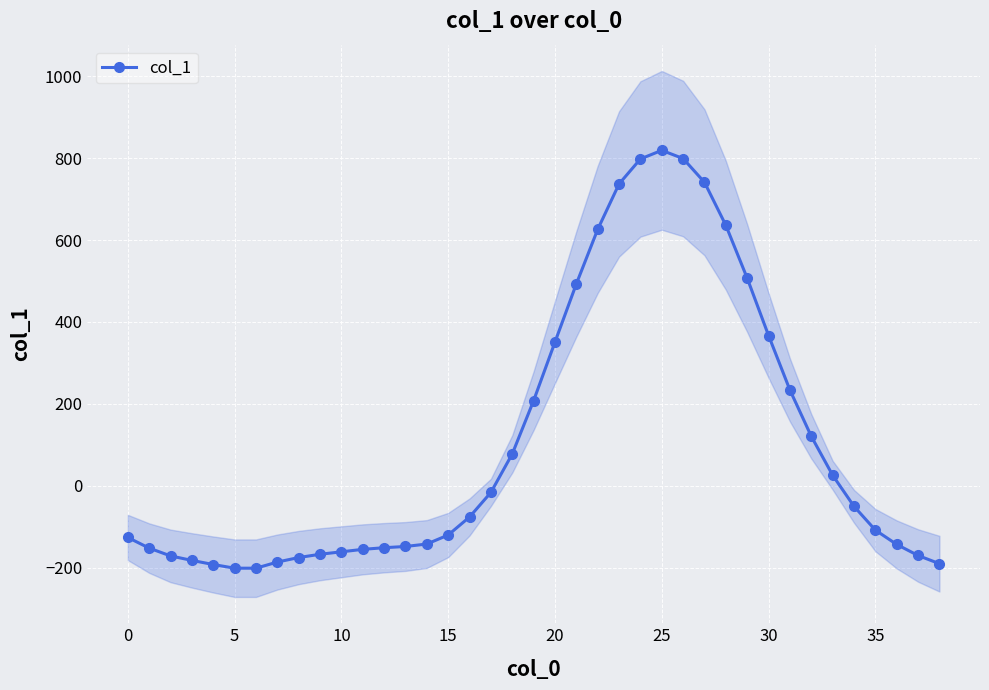

Is this an area chart (filled region under the line)?

No